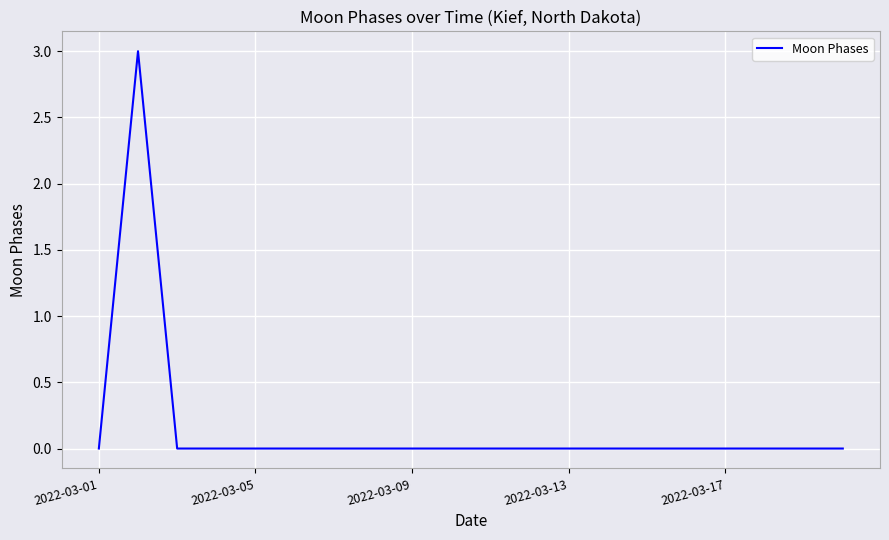

What is the difference between the maximum and minimum values?

3